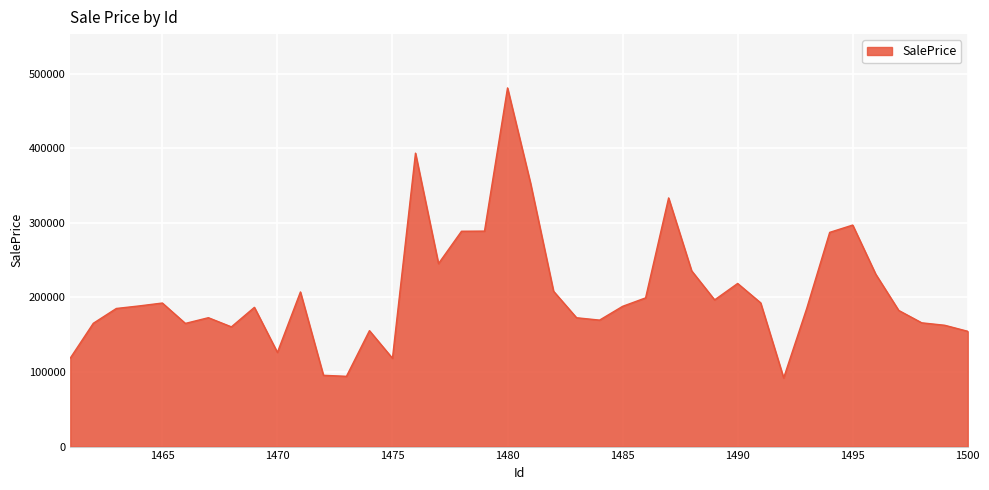

What is the difference between the maximum and minimum values?

388782.8